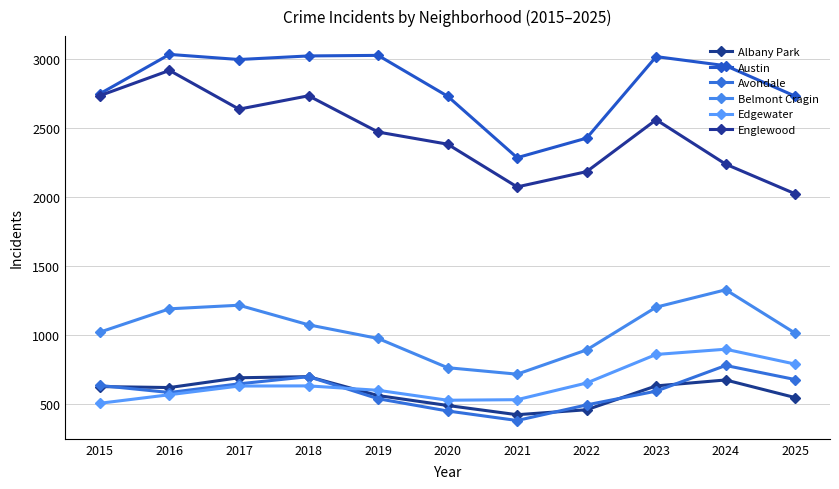

How many series are shown in this chart?

6